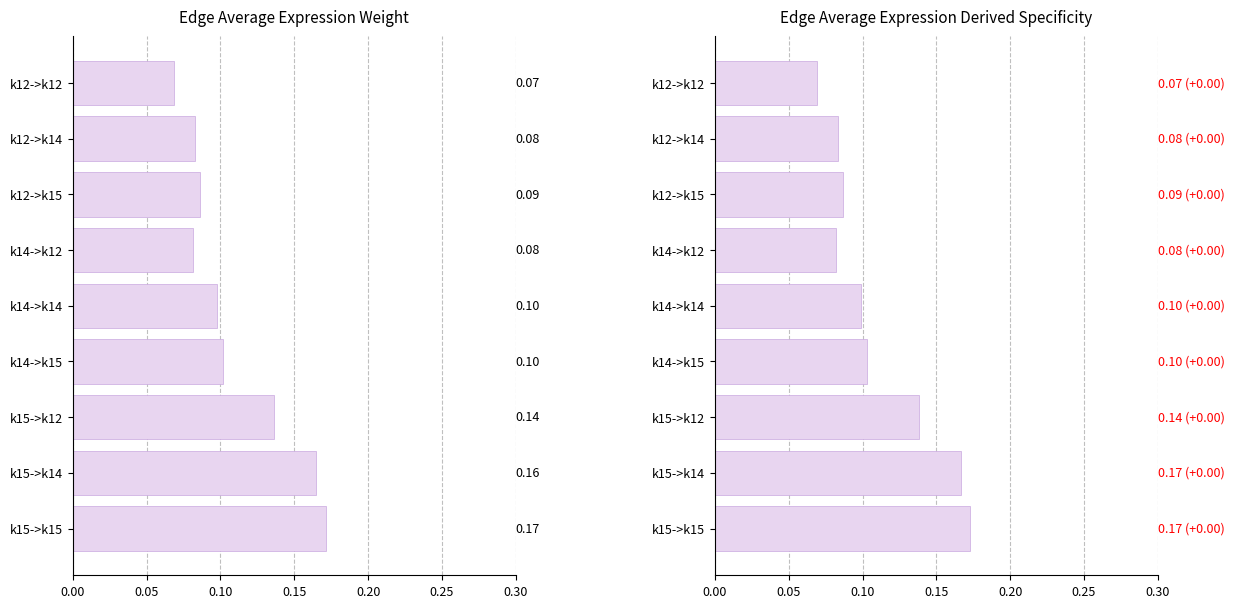

What are all the series names shown in the legend?

Edge average expression weight, Edge average expression derived specificity